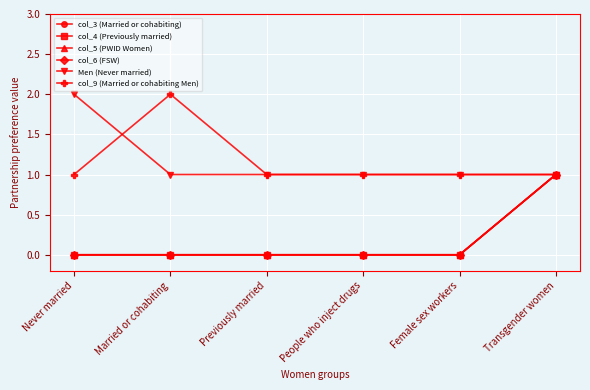

Is this an area chart (filled region under the line)?

No